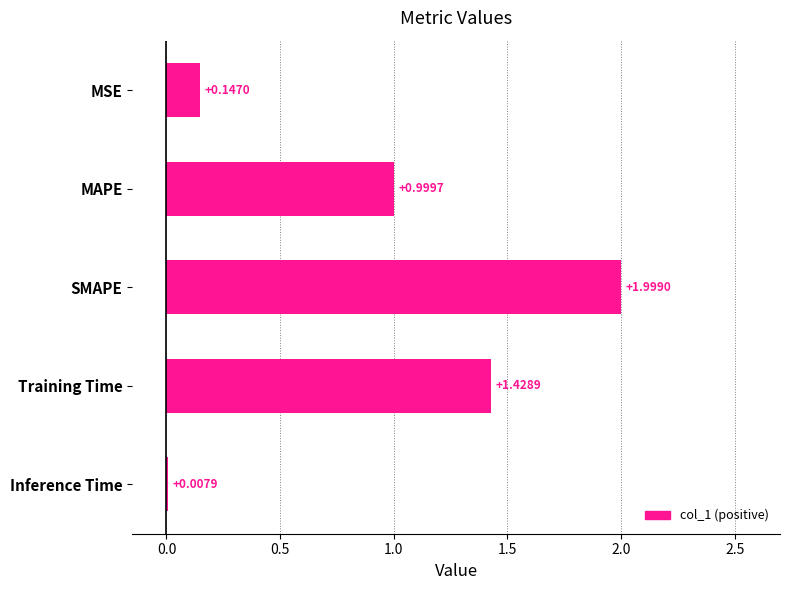

Which label corresponds to the largest value in the chart?

SMAPE